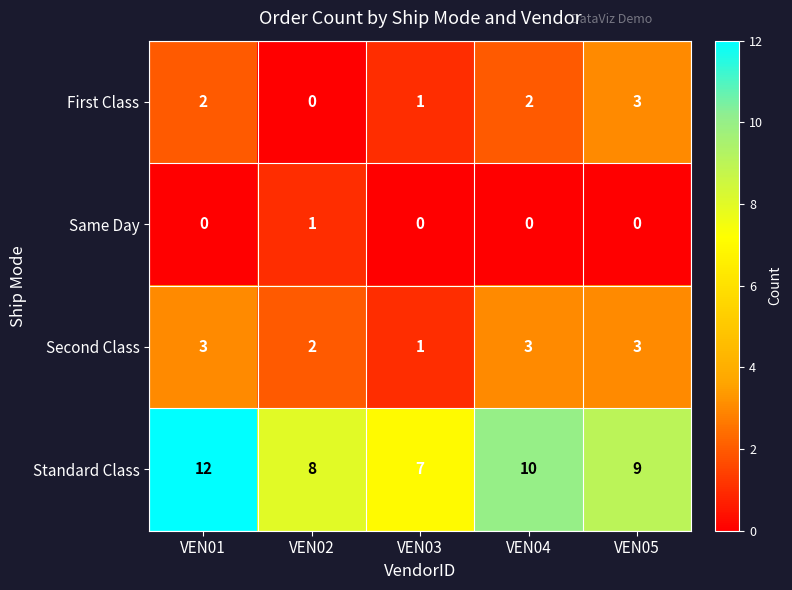

The value of First Class at VEN03 is 1. True or false?

True